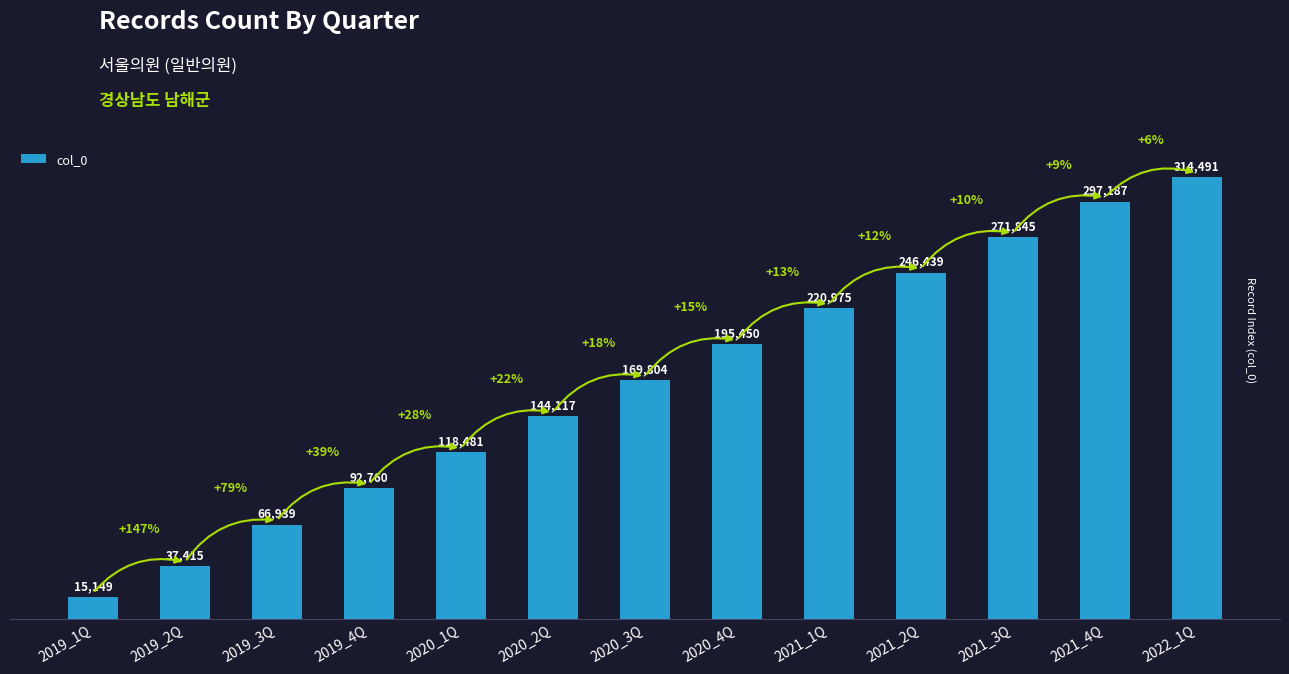

The chart shows a value of 37415 at 2019_2Q. True or false?

True